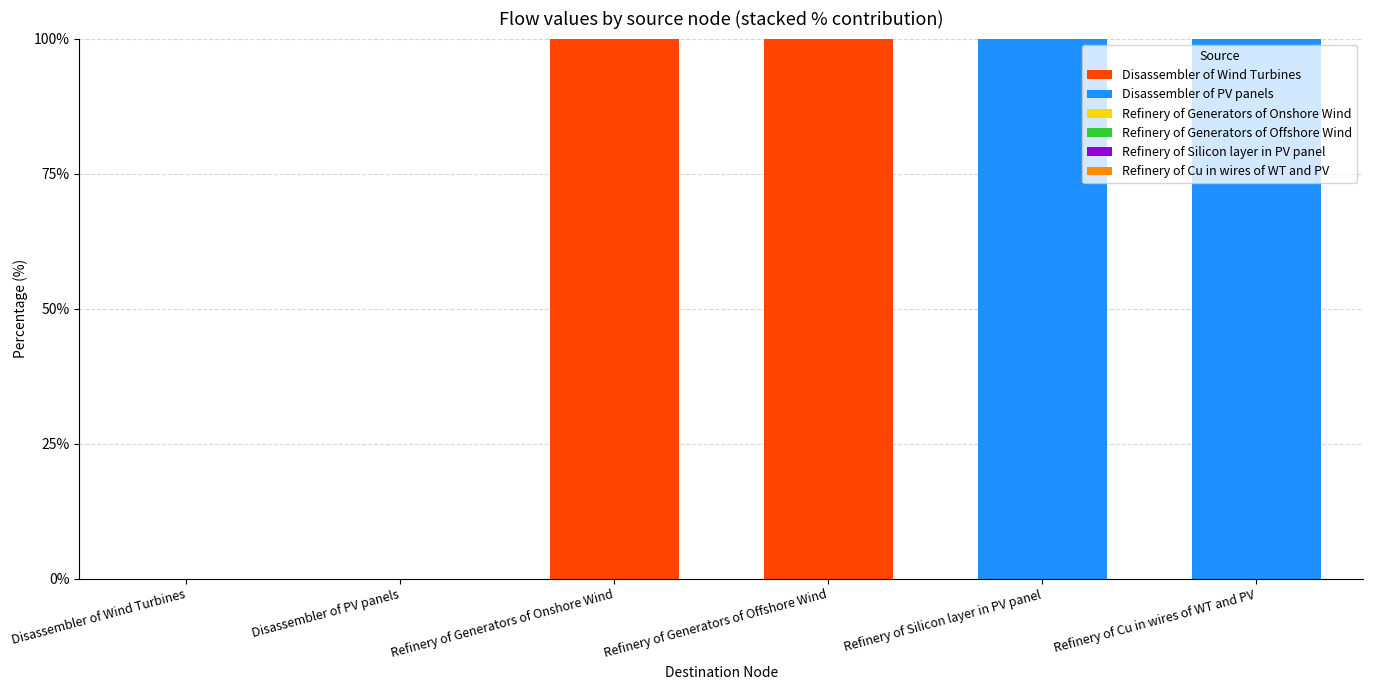

What is the total value across all series at Refinery of Generators of Offshore Wind?

100.0